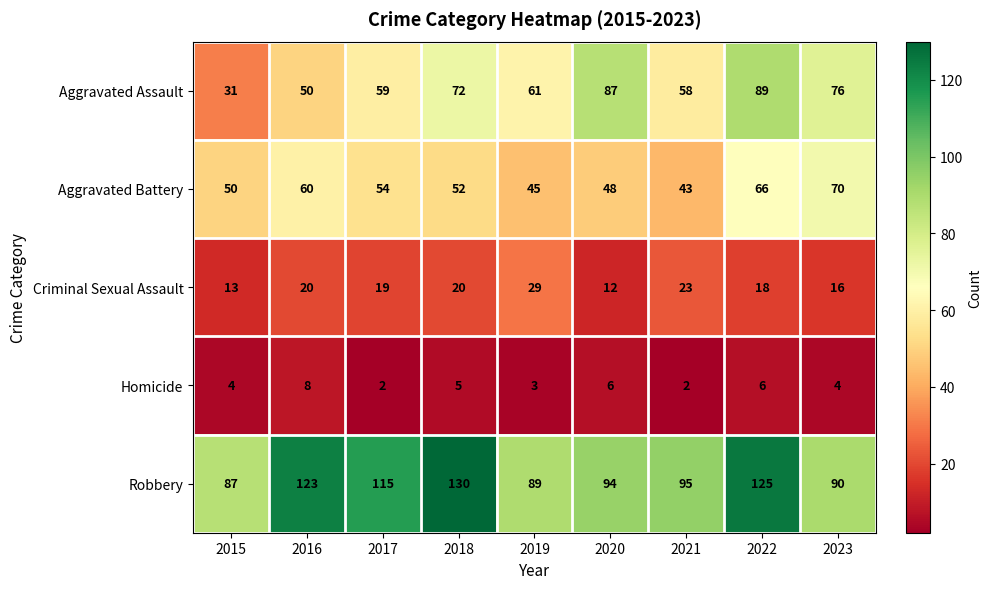

How many series are shown in this chart?

5